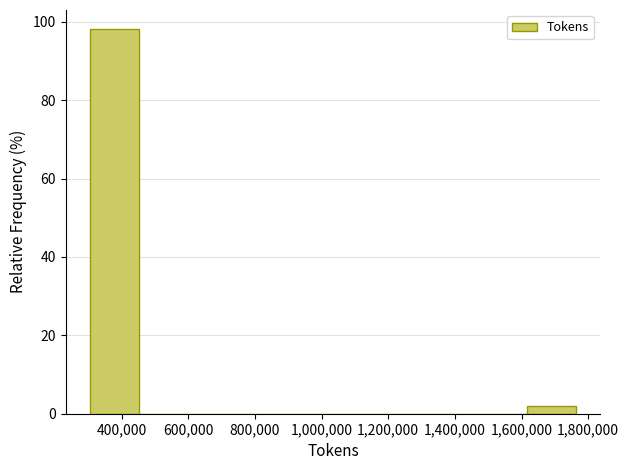

Reading left to right, list every bar in this chart as the range it spans on the x-axis followed by its height. Neither the bar edges nor the heights are printed on the chart, so give them approximately, as read against the axes.

300000 to 460000: 98
460000 to 600000: 0
600000 to 740000: 0
740000 to 880000: 0
880000 to 1040000: 0
1040000 to 1180000: 0
1180000 to 1320000: 0
1320000 to 1480000: 0
1480000 to 1620000: 0
1620000 to 1760000: under 2